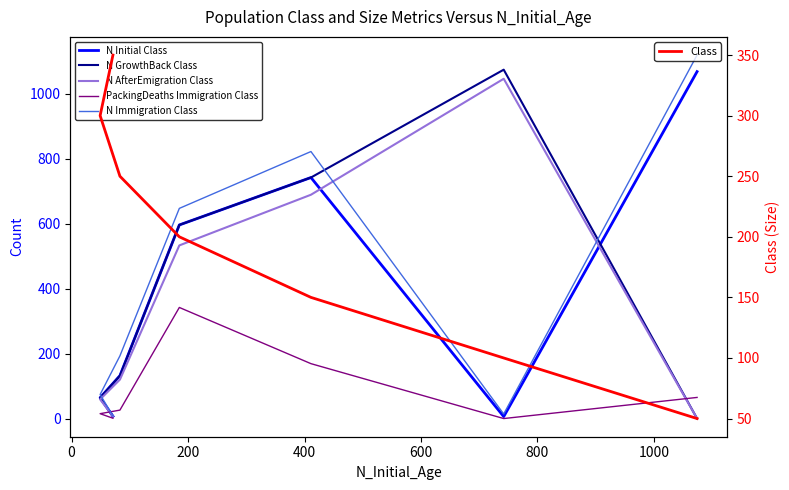

Which series has the largest total across all categories?

N Immigration Class